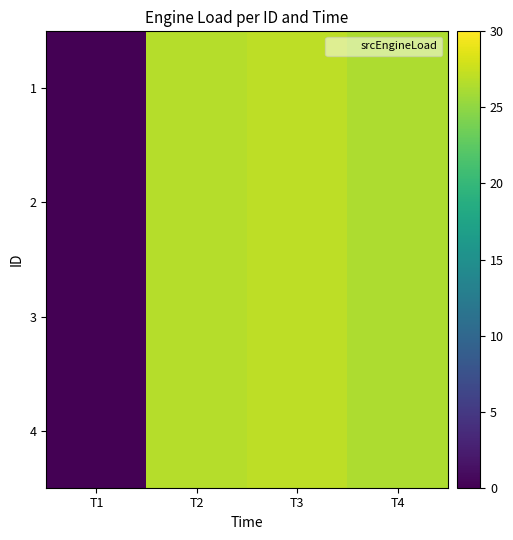

Rank the series at T3 from highest to lowest value.

1, 2, 3, 4